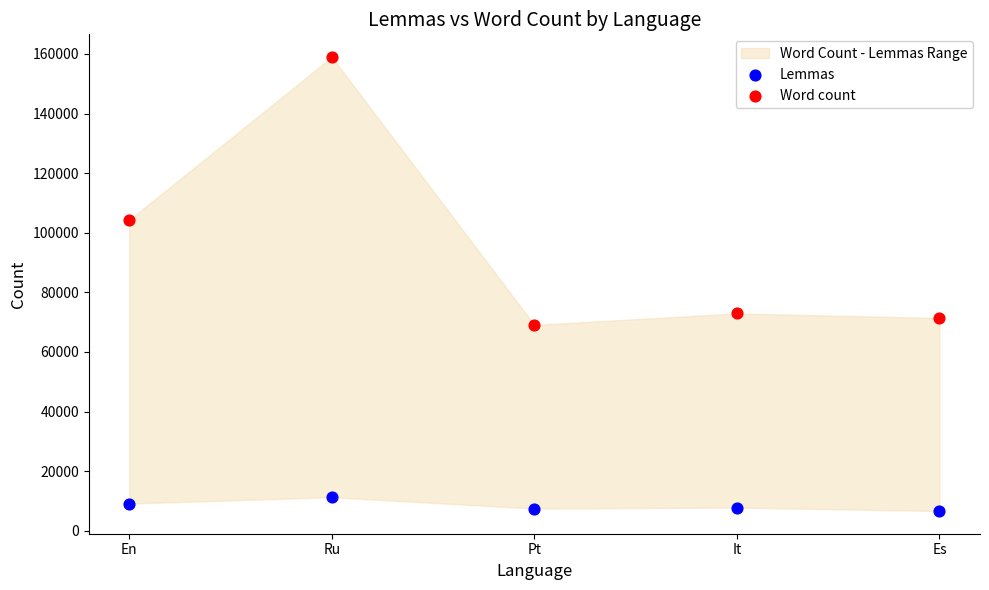

Which series contains the lowest Y value?

Lemmas